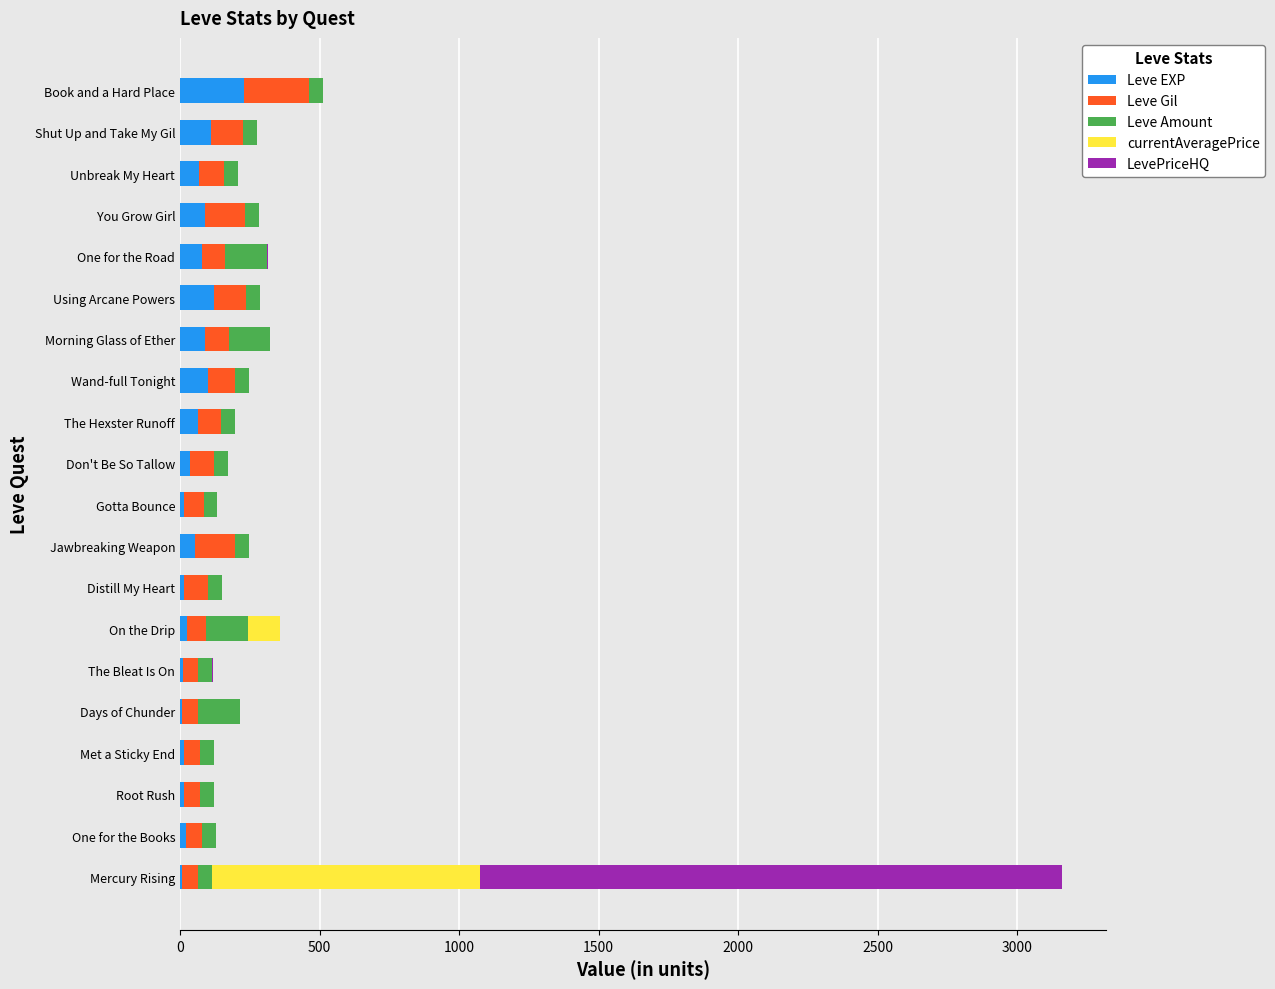

What is the sum of all Leve EXP values?

1161.8